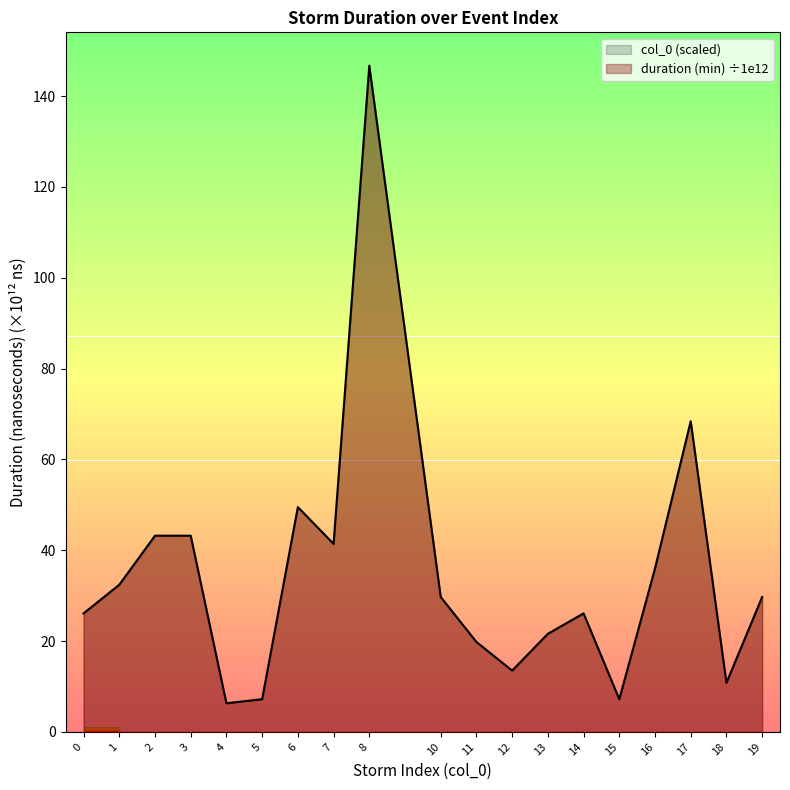

How many distinct data groups are displayed?

1